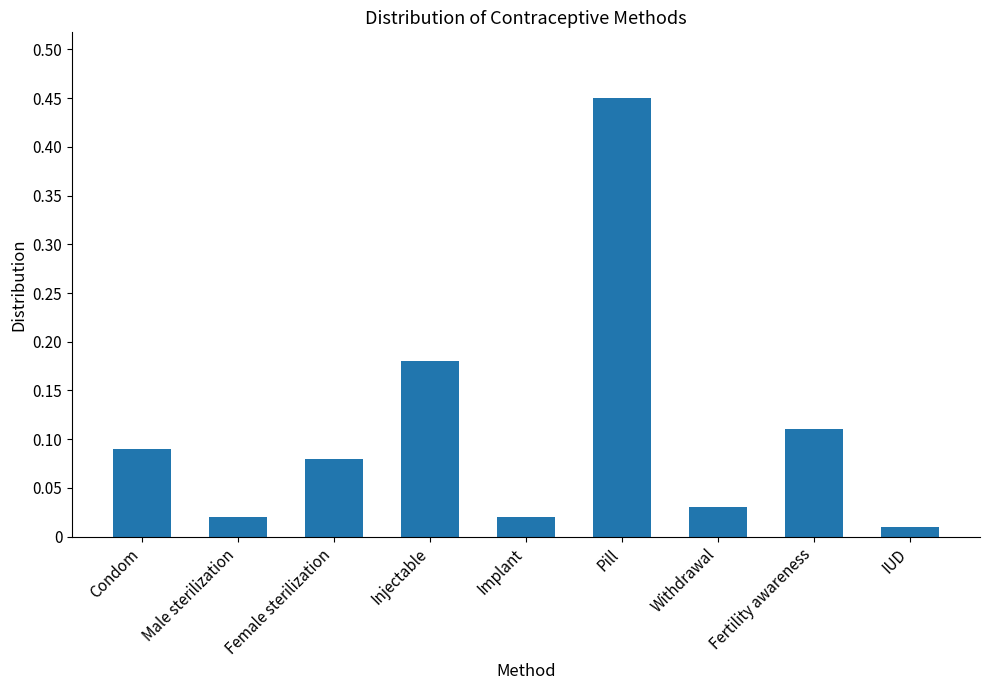

The value at Injectable is 0.3. True or false?

False